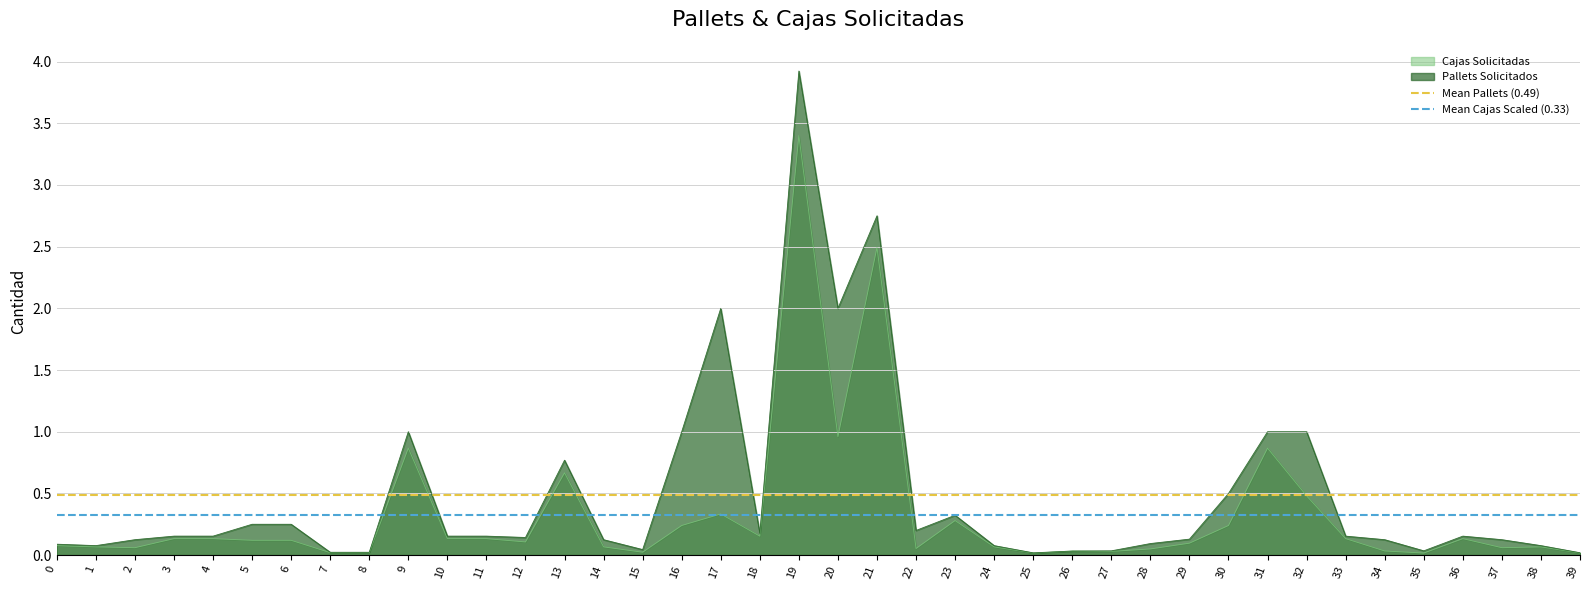

True or false: Pallets Solicitados has a value of 0.5 at 31.

False